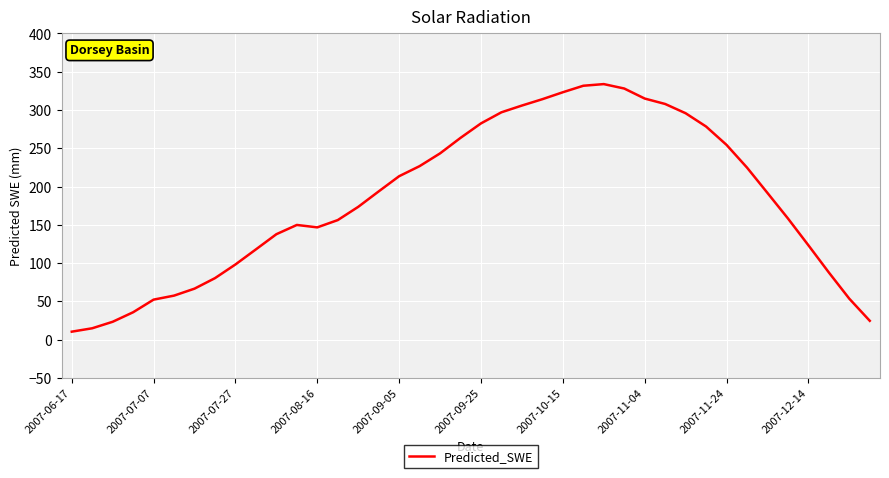

What is the smallest value displayed?

10.3